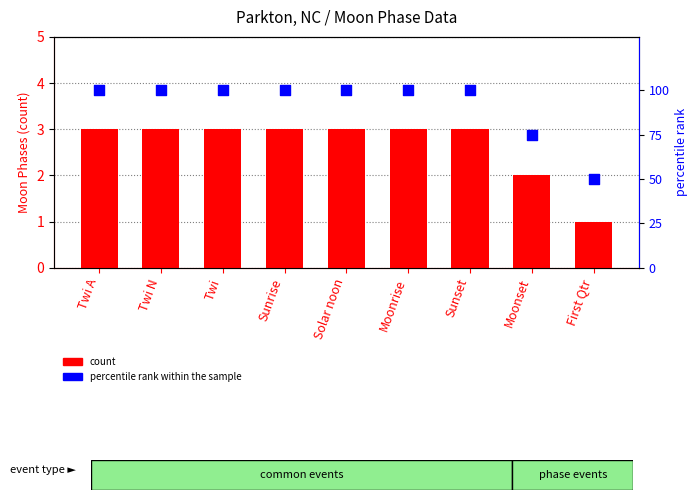

Which series contains the highest Y value?

percentile rank within the sample